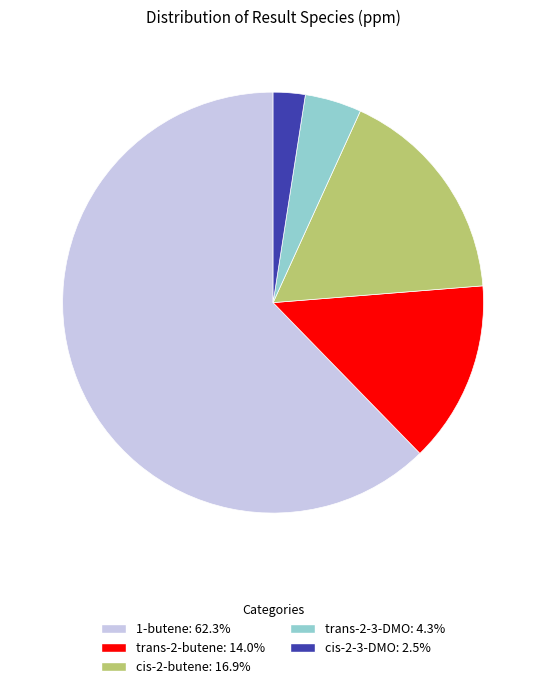

Rank the categories by value from lowest to highest.

cis-2-3-DMO, trans-2-3-DMO, trans-2-butene, cis-2-butene, 1-butene